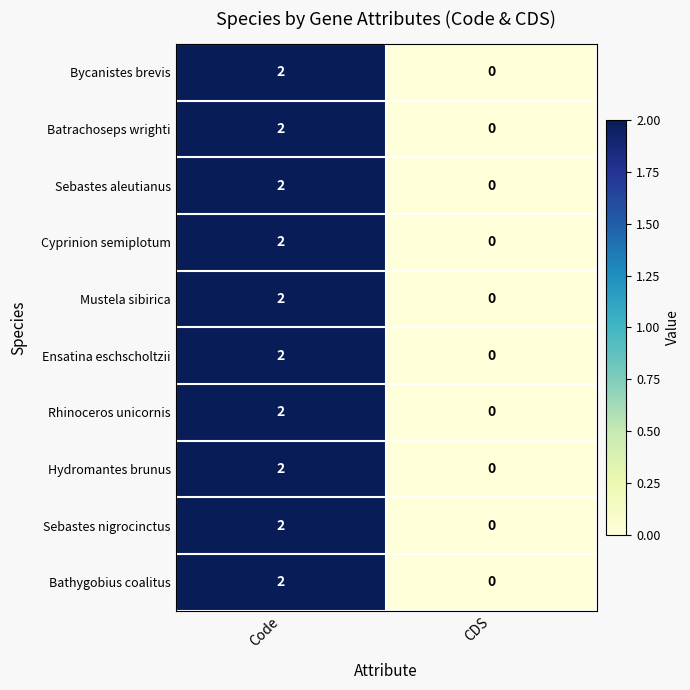

What is the total value across all series at Code?

20